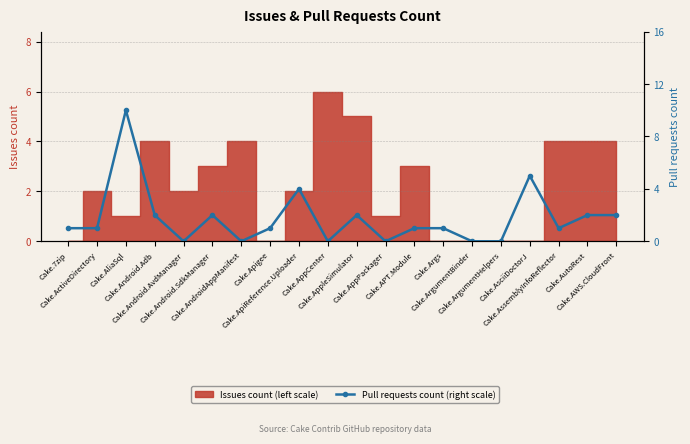

The value at Cake.ApiReference.Uploader is 2. True or false?

False